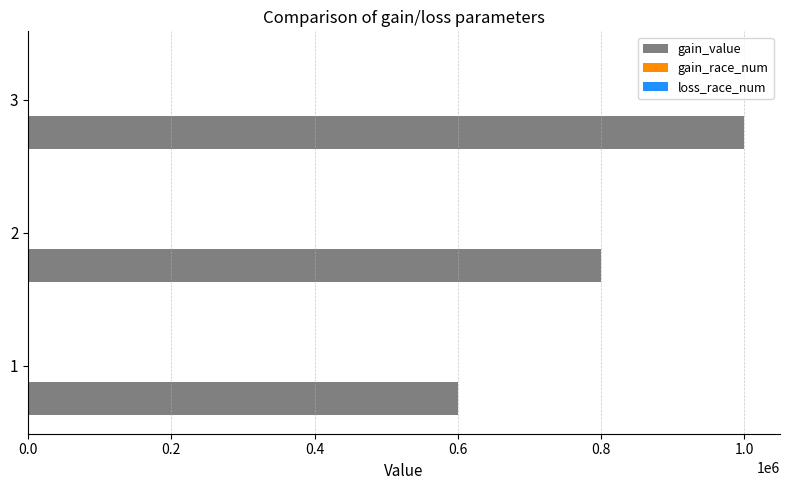

At which category is the sum across all series the highest?

3